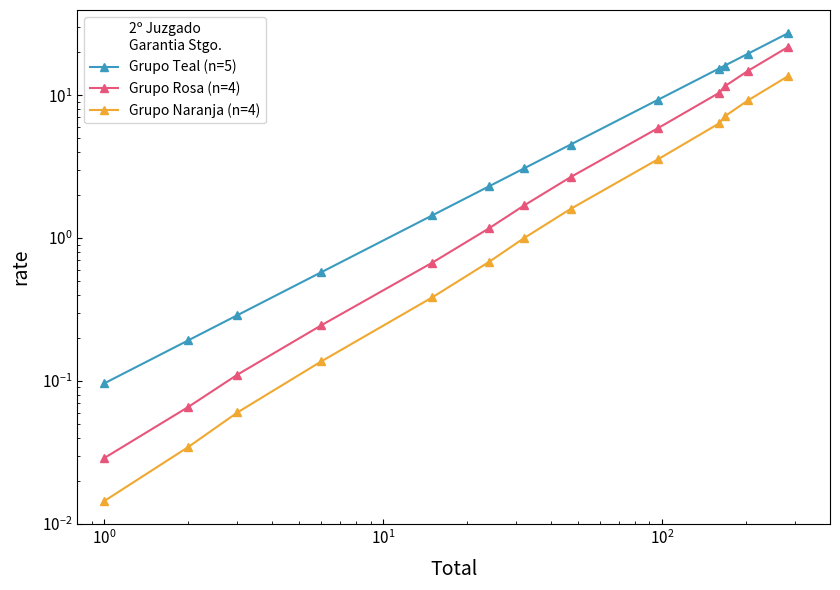

Does the chart have visible grid lines?

No